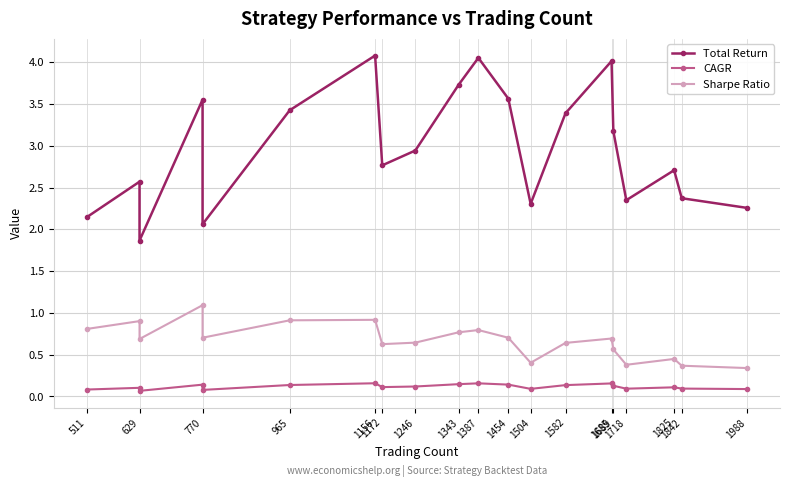

Between 965 and 770, which is larger?

770